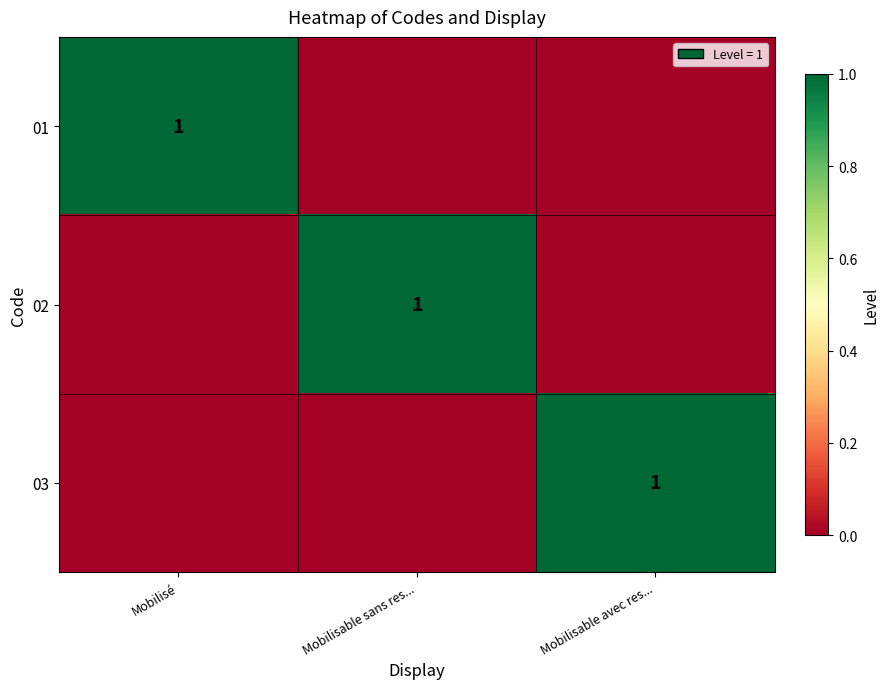

Is it true that 03 equals 2 at Mobilisable avec res...?

False